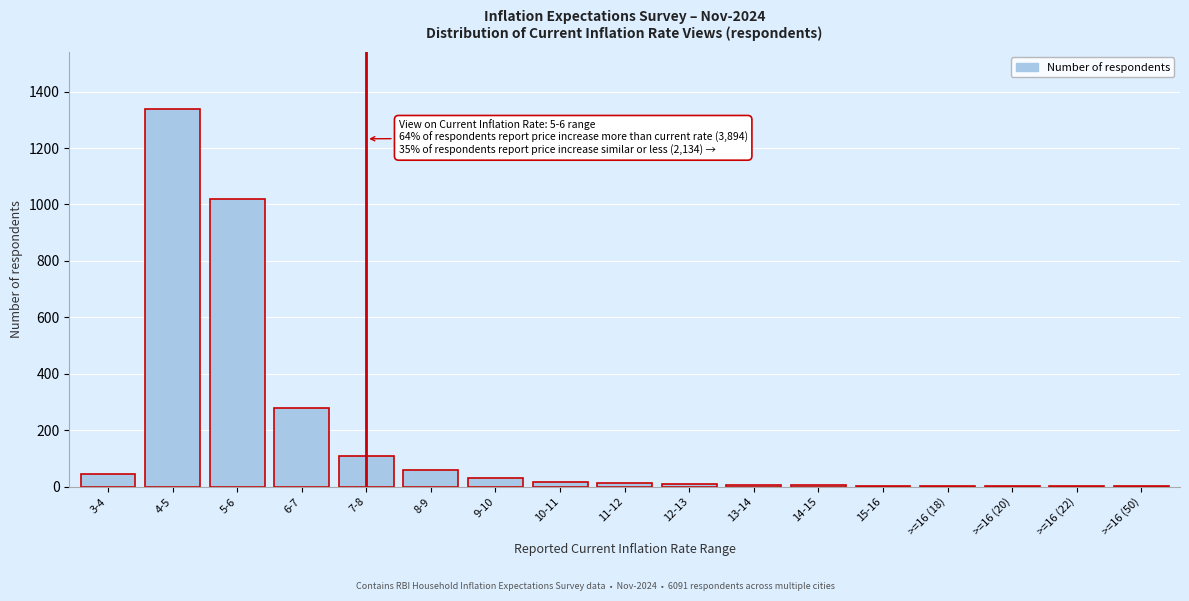

Is it true that the value at 4-5 is 2386?

False